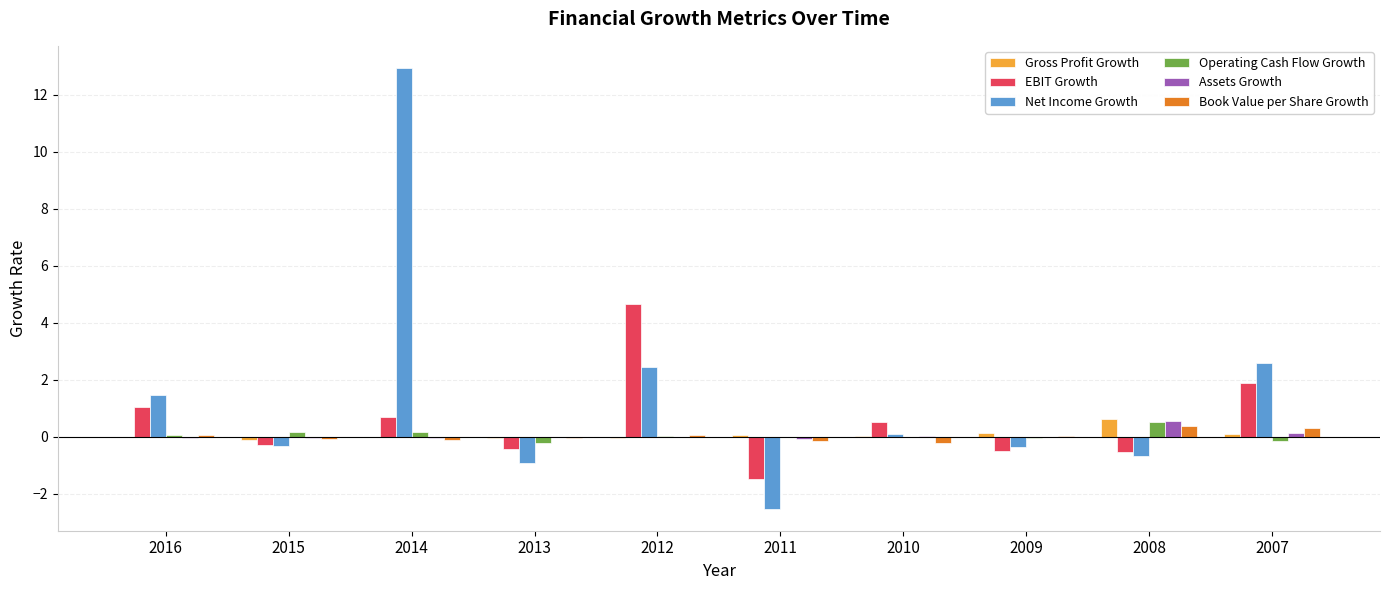

How many values in EBIT Growth are above zero?

5